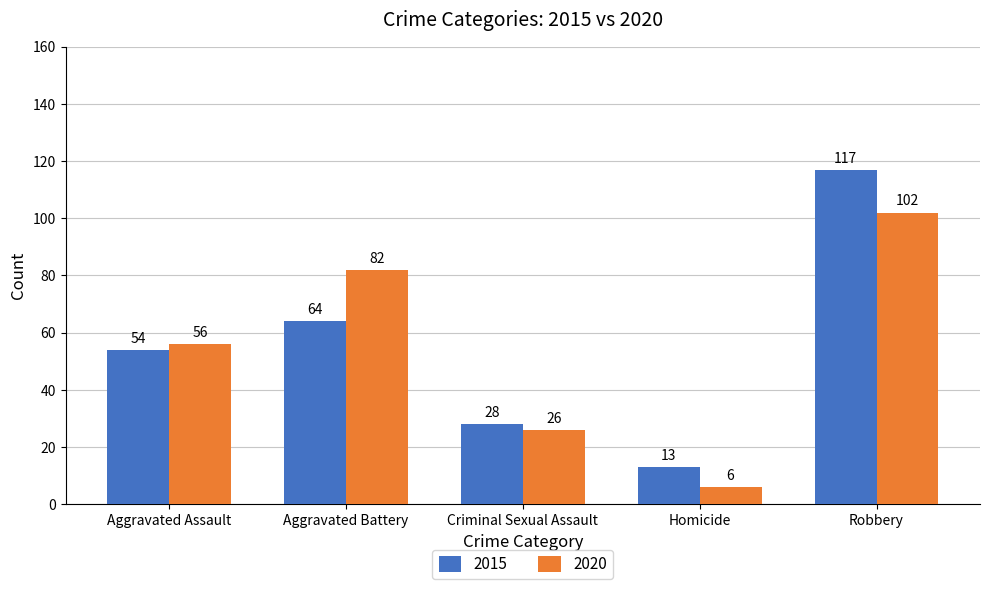

Where is 2015 nearest to the value 65?

Aggravated Battery